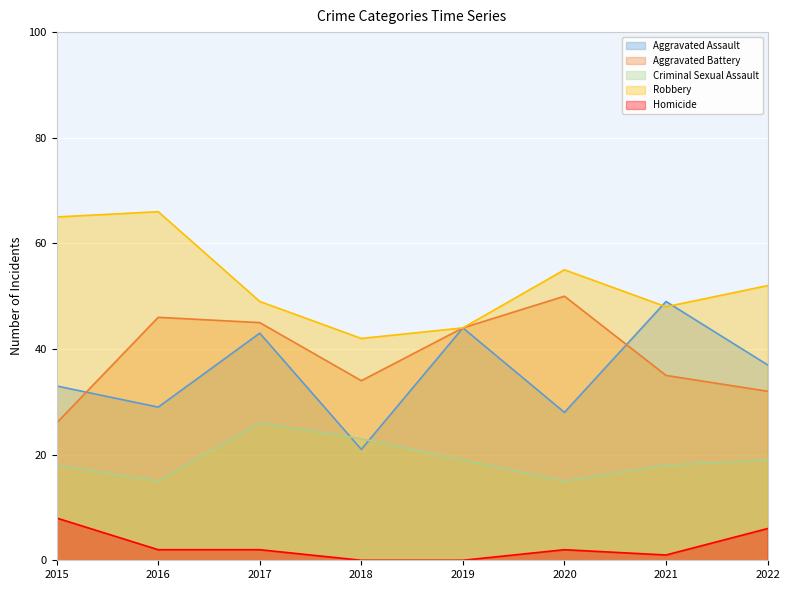

At 2018, list the series in order from smallest to largest.

Homicide, Aggravated Assault, Criminal Sexual Assault, Aggravated Battery, Robbery